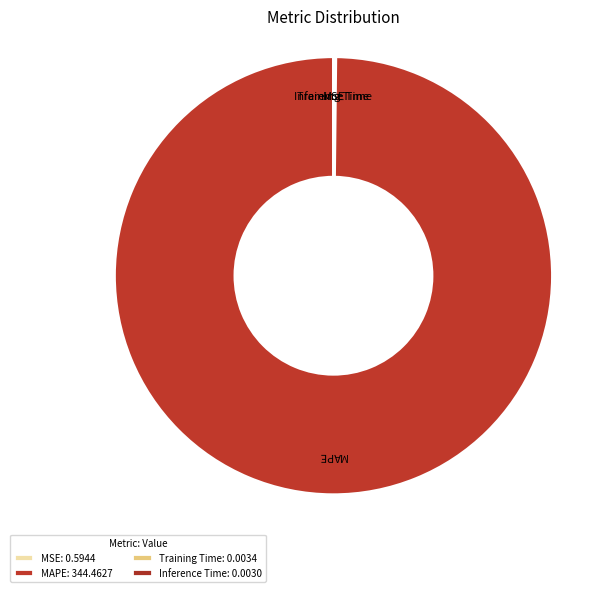

What is the change in value from MAPE to Inference Time?

-344.5